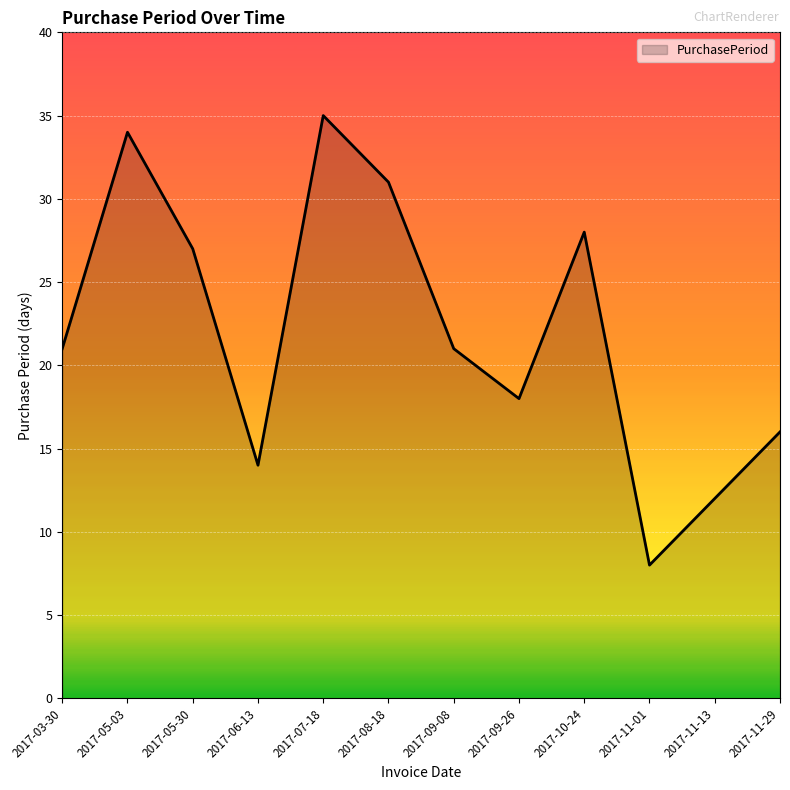

What is the sum of all values?

265